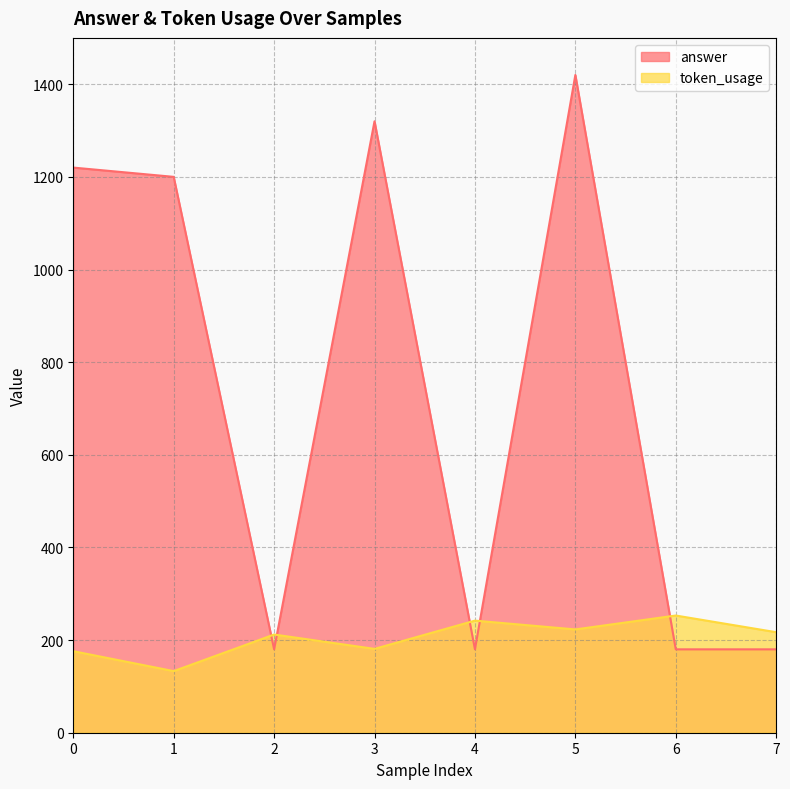

List the series in order of their peak value, lowest first.

token_usage, answer